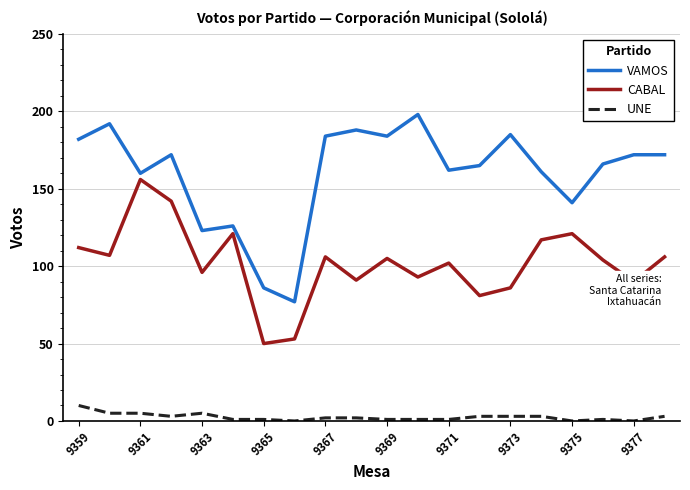

True or false: VAMOS and UNE intersect in this chart.

False